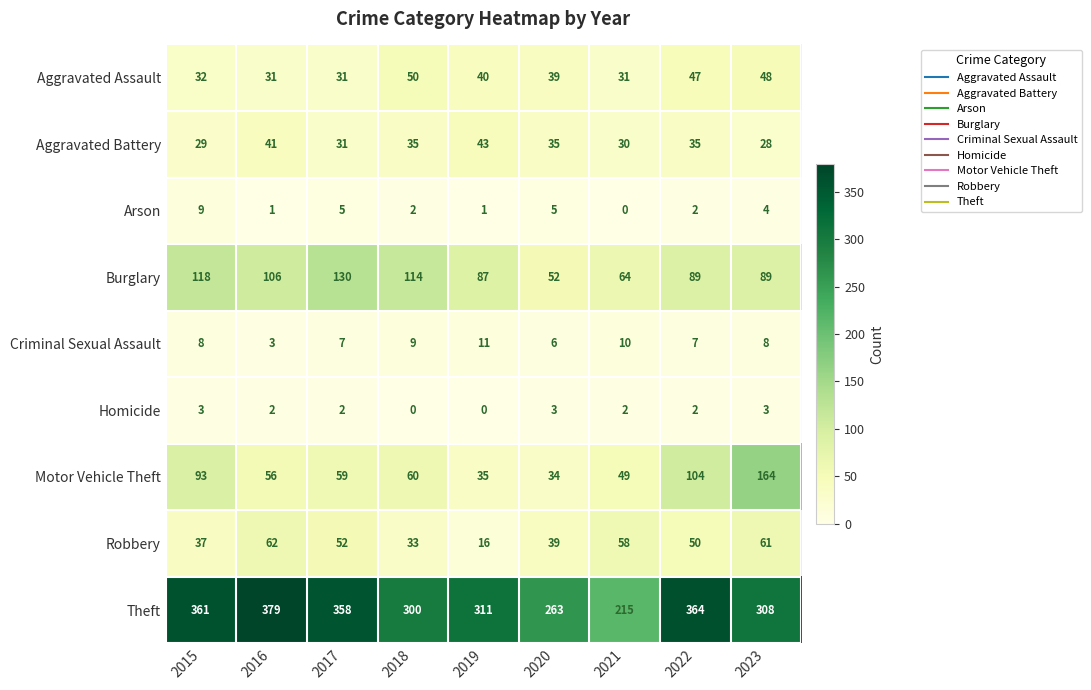

What is the sum of all Motor Vehicle Theft values?

654